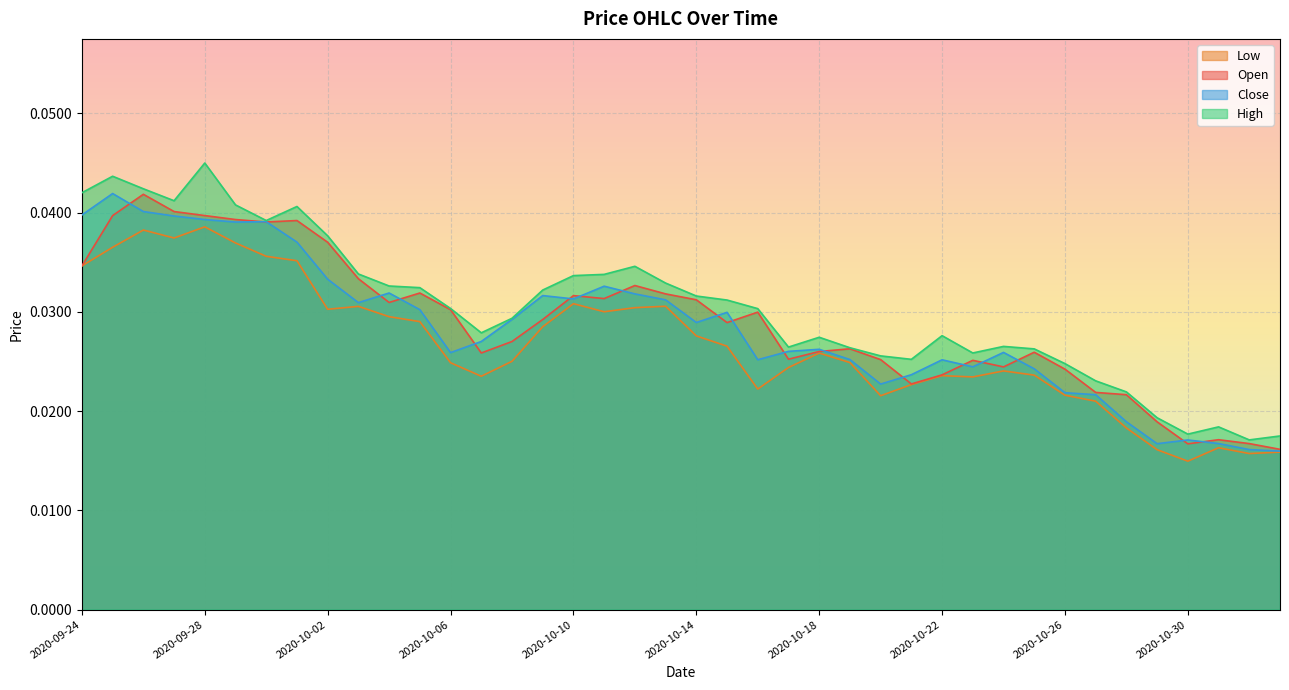

Between which two adjacent categories do close and open first intersect?

2020-09-25 and 2020-09-26